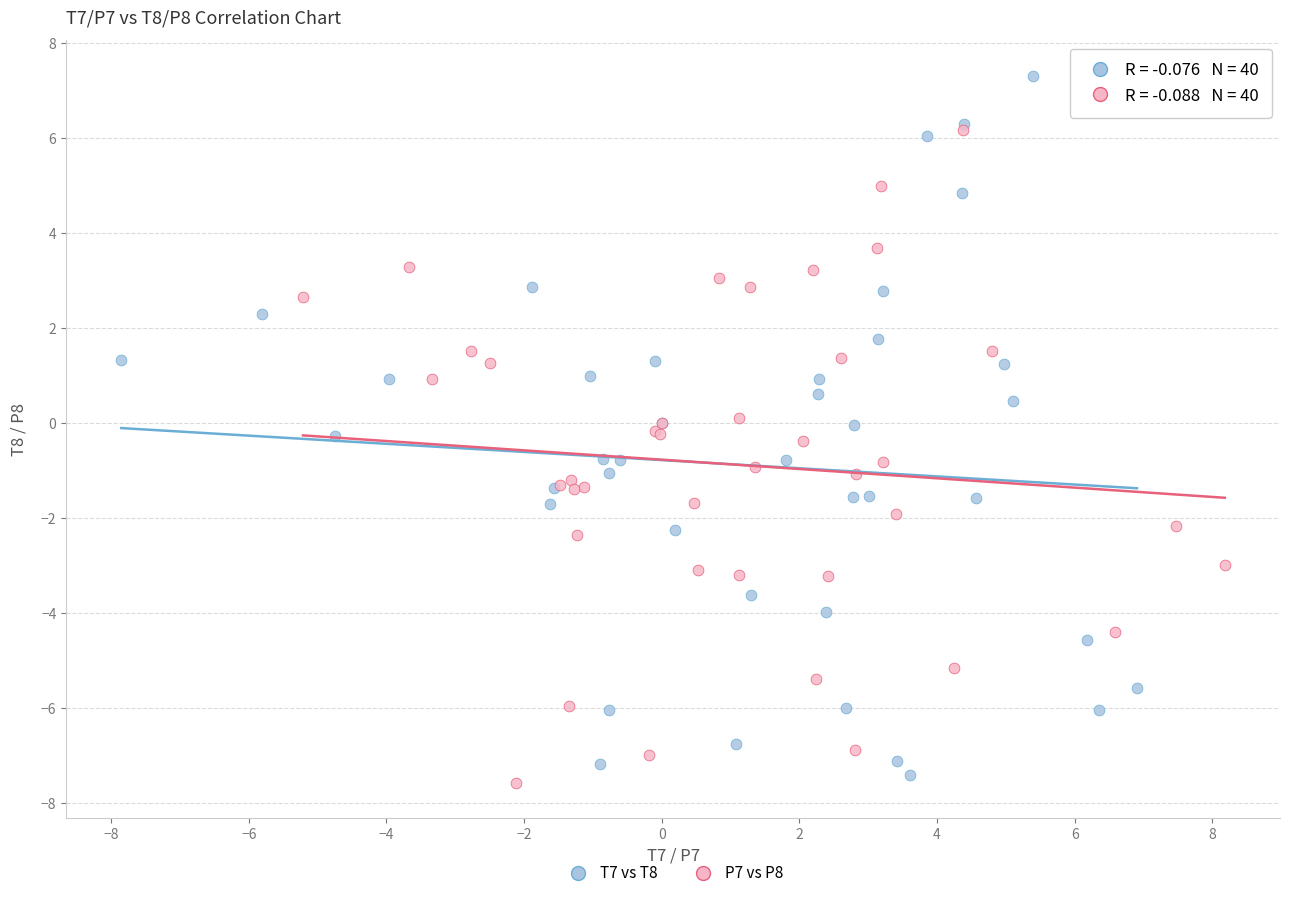

Which series has the largest Y range (max minus min)?

T7 vs T8